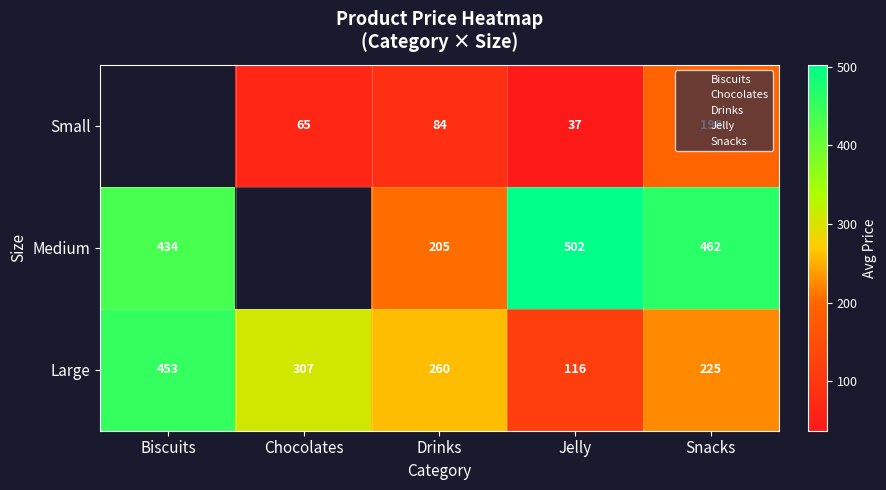

What is the total value across all series at Drinks?

549.0